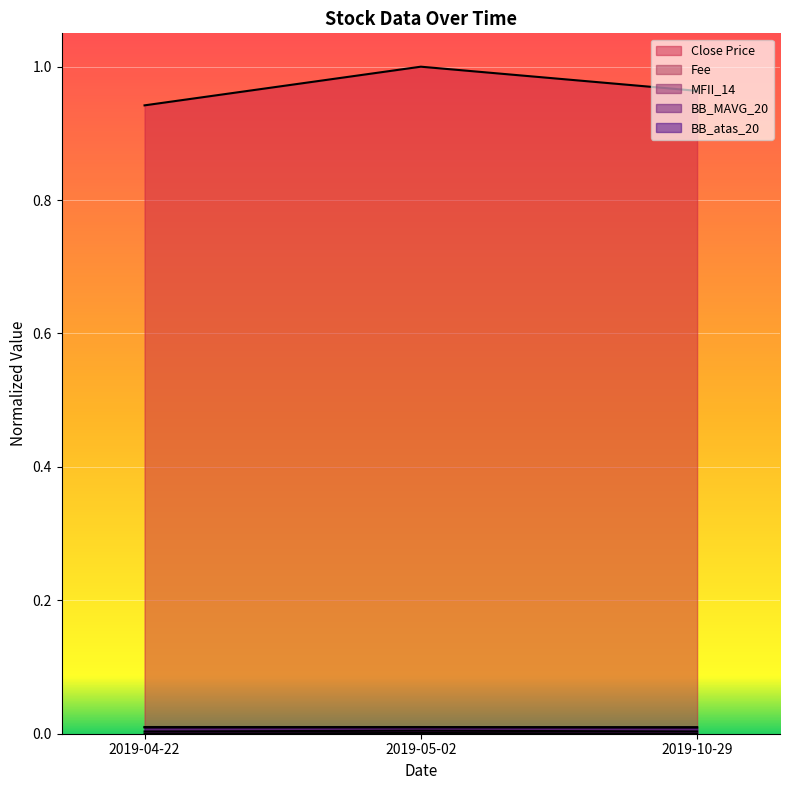

Which label corresponds to the largest value in the chart?

2019-05-02